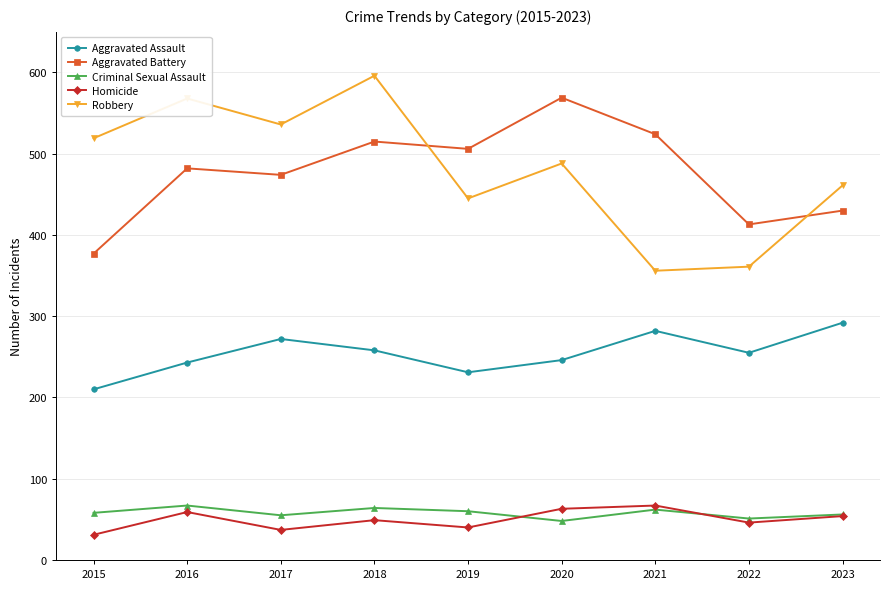

Is the value of Aggravated Battery at 2015 greater than the value of Criminal Sexual Assault at 2015?

Yes